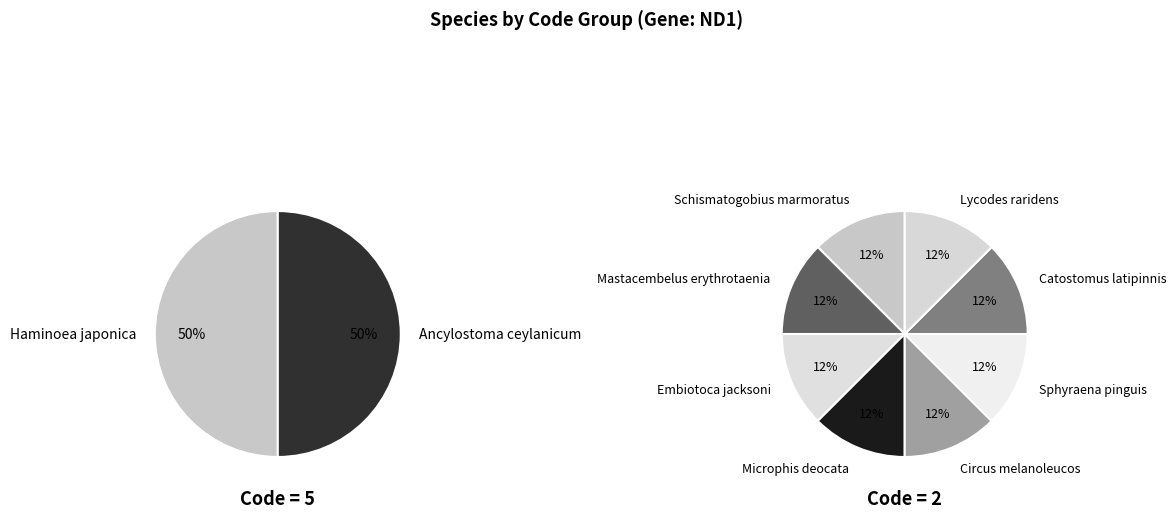

Do Haminoea japonica and Mastacembelus erythrotaenia together represent more than half of the pie?

No